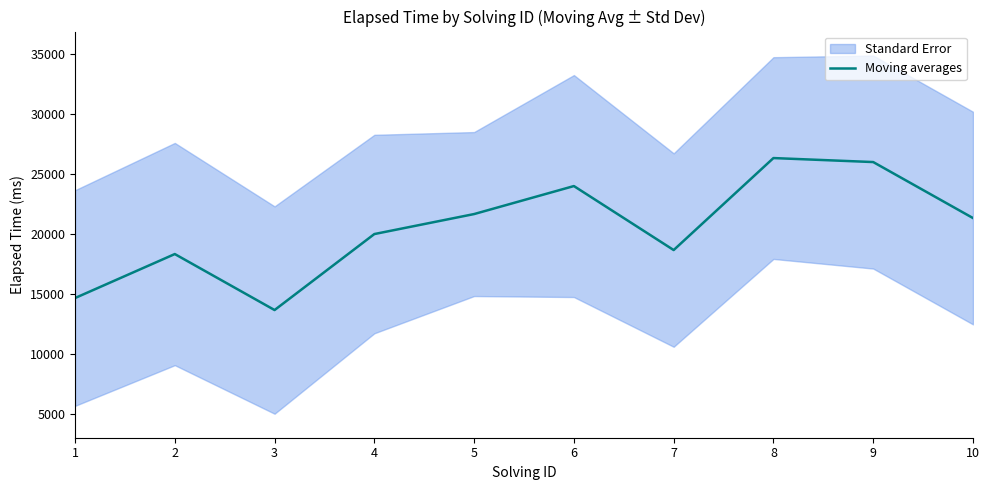

True or false: there are more than 1 points higher than both neighbors.

True